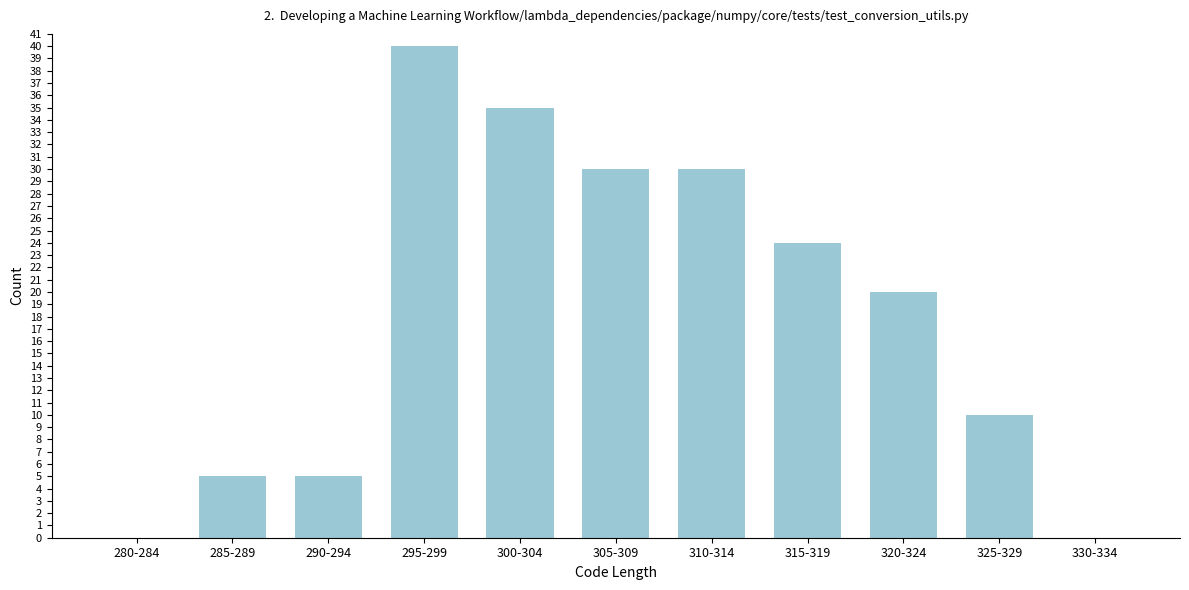

Reading left to right, list all the values displayed in this chart.

280-284=0	285-289=5	290-294=5	295-299=40	300-304=35	305-309=30	310-314=30	315-319=24	320-324=20	325-329=10	330-334=0